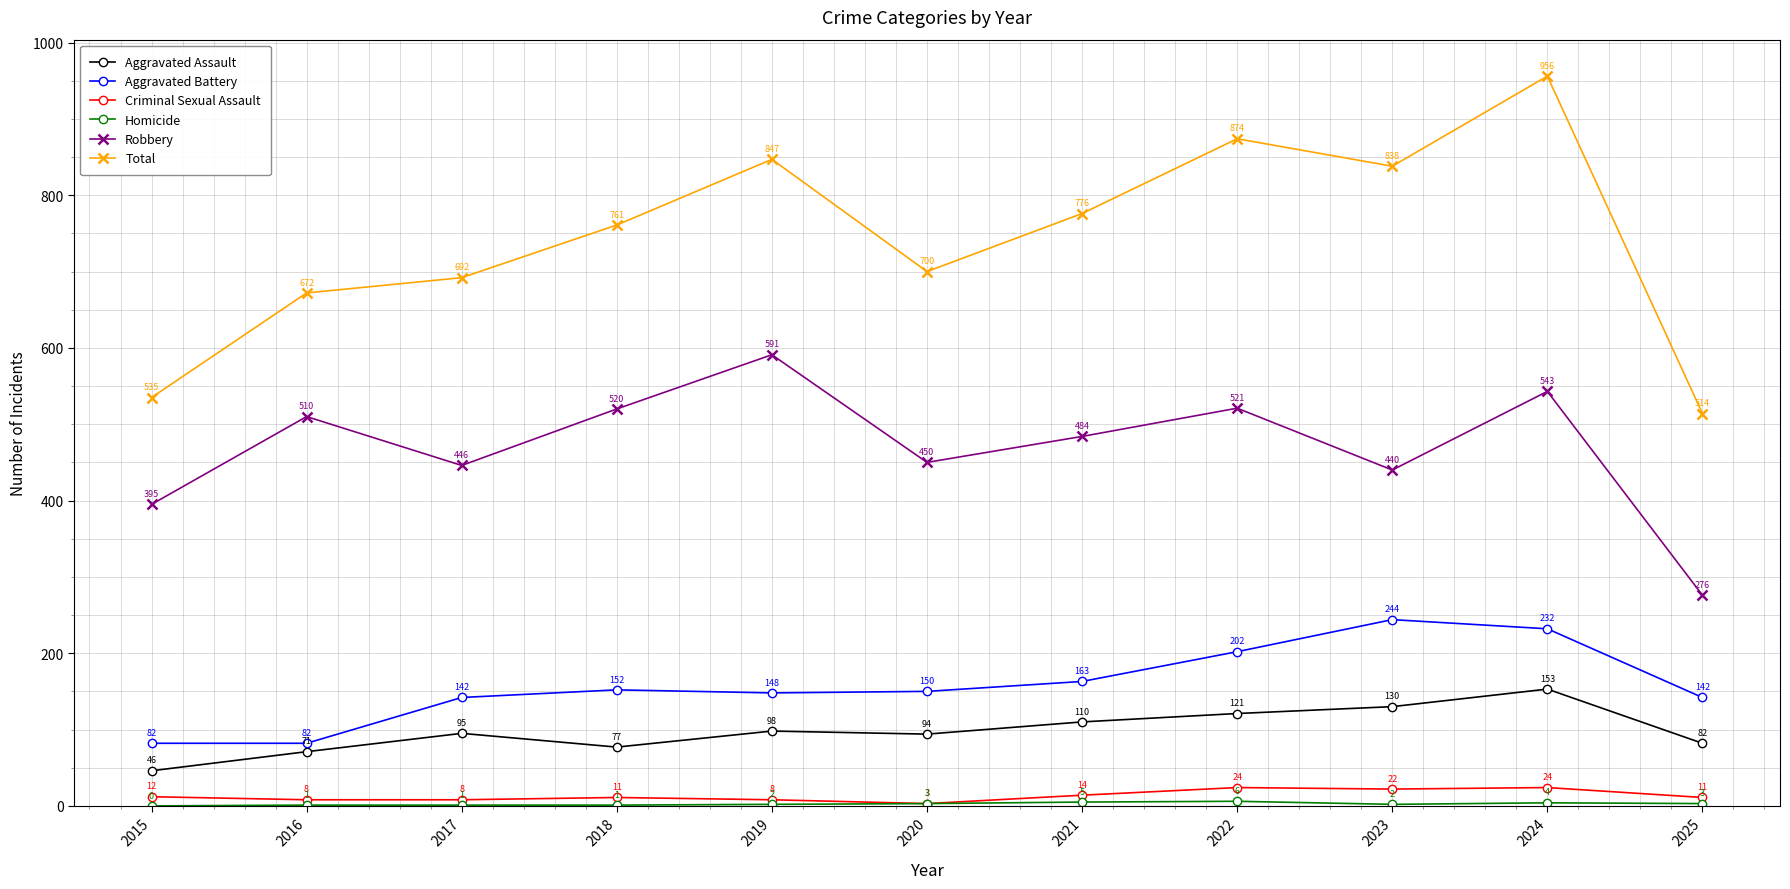

The Criminal Sexual Assault series shows 8 at 2016. True or false?

True